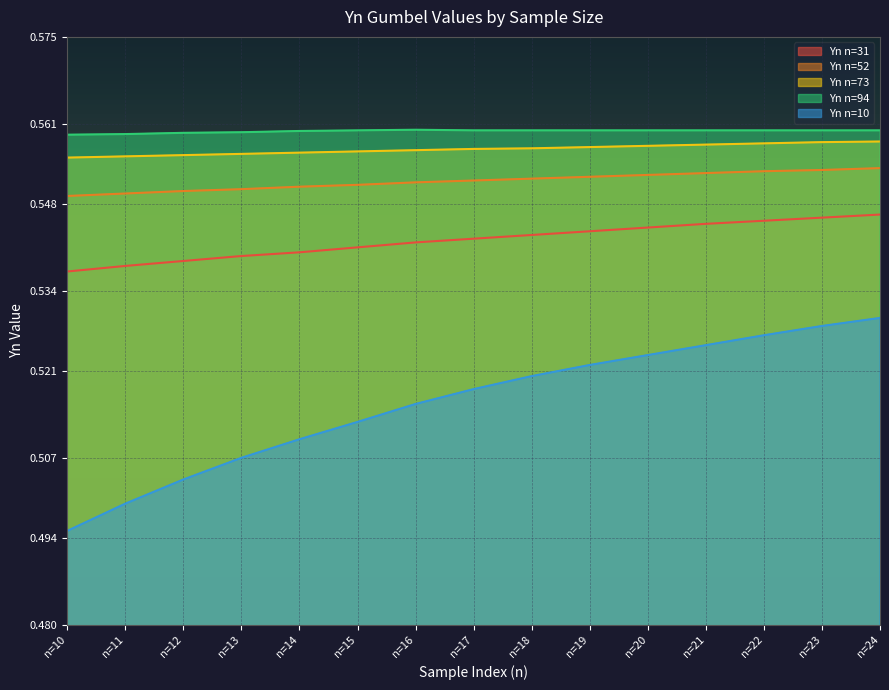

True or false: Yn n=31 and Yn n=73 cross at least once.

False